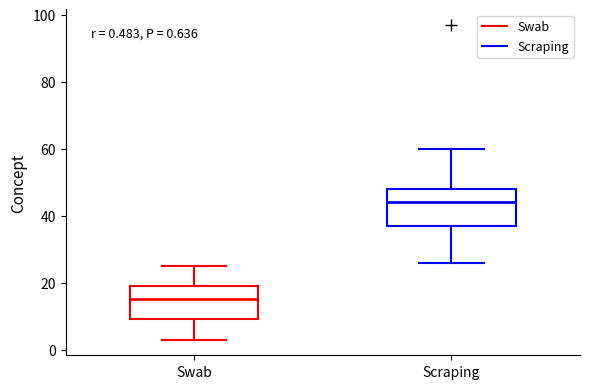

Which box's median line is the lowest?

Swab